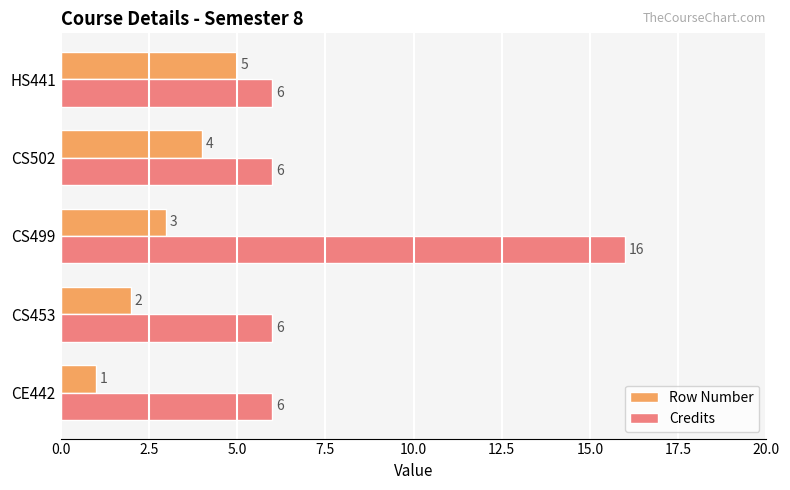

Which series has the largest range (max minus min)?

Credits